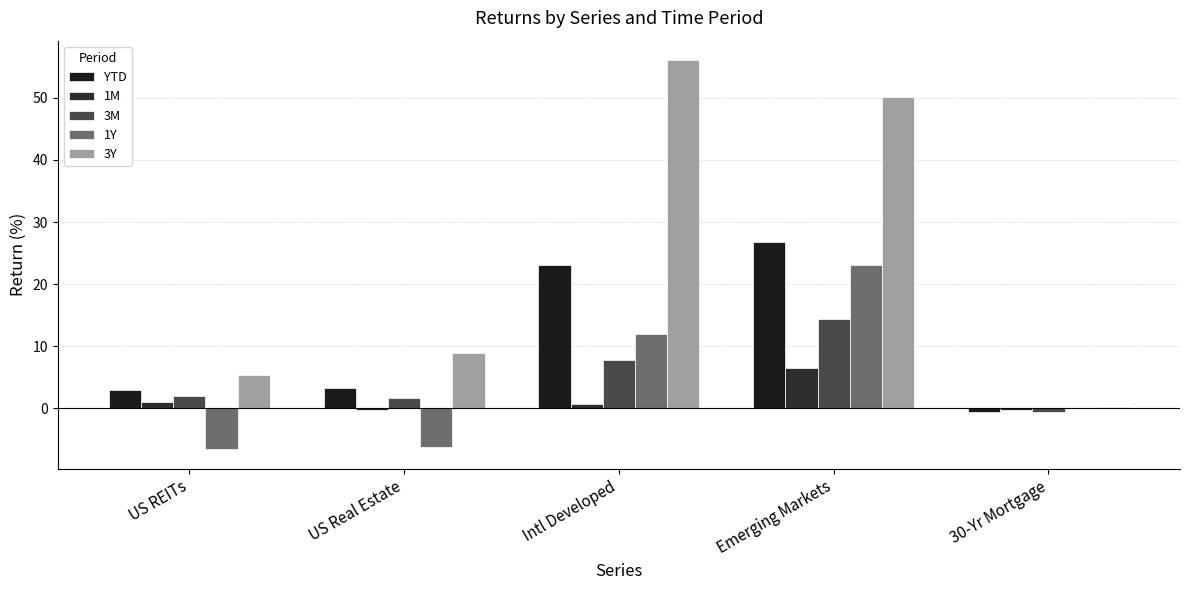

Which series has the largest range (max minus min)?

3Y